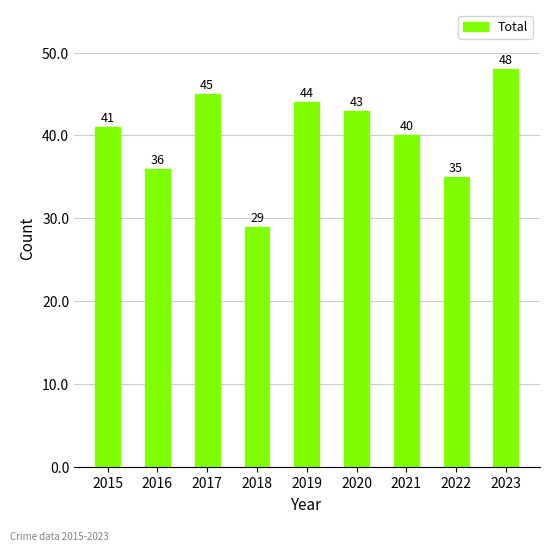

What is the greatest value displayed?

48